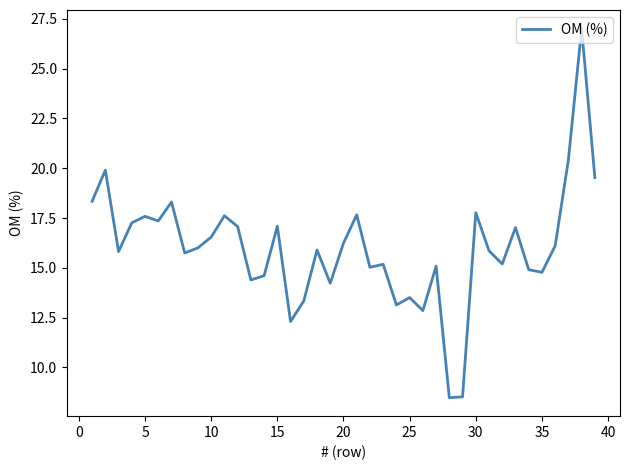

Does the chart display data point markers on the line(s)?

No